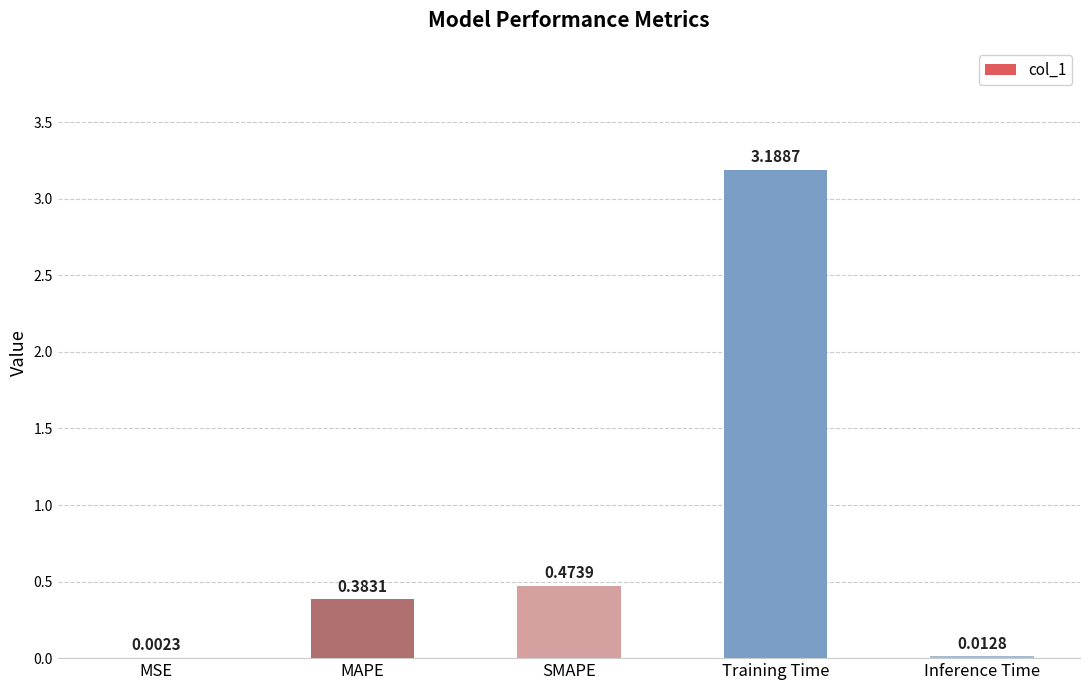

Does the chart contain stacked bars?

No